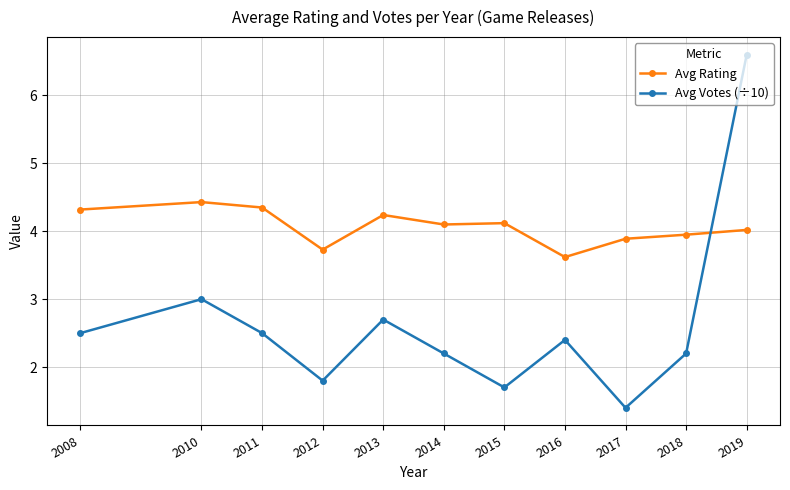

At 2016, list the series in order from smallest to largest.

Avg Votes (÷10), Avg Rating